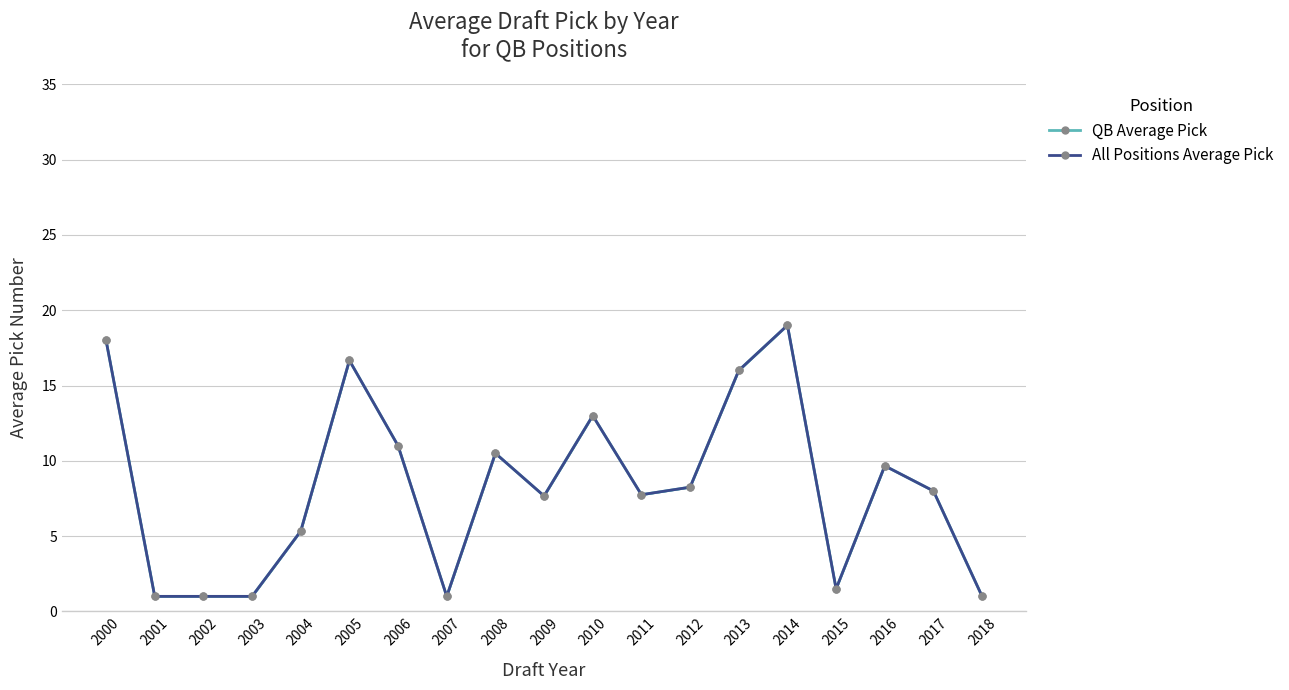

True or false: QB Average Pick and All Positions Average Pick cross at least once.

False